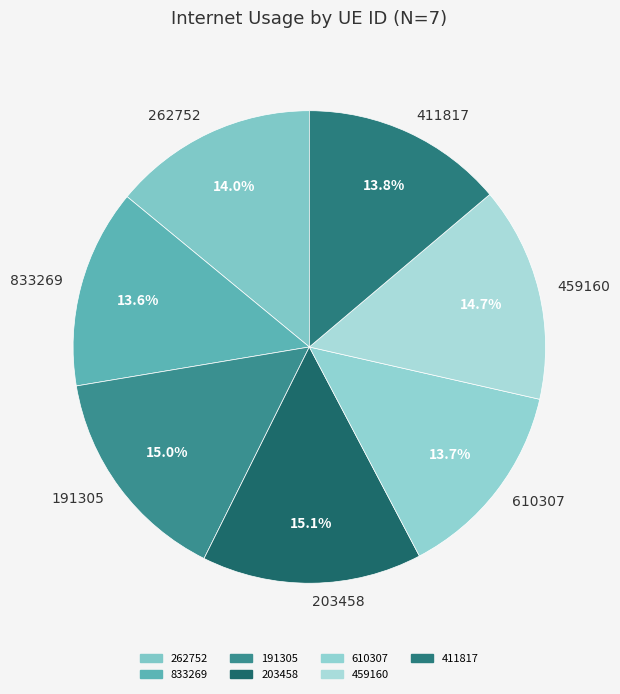

Is there any slice that represents more than half of the pie?

No